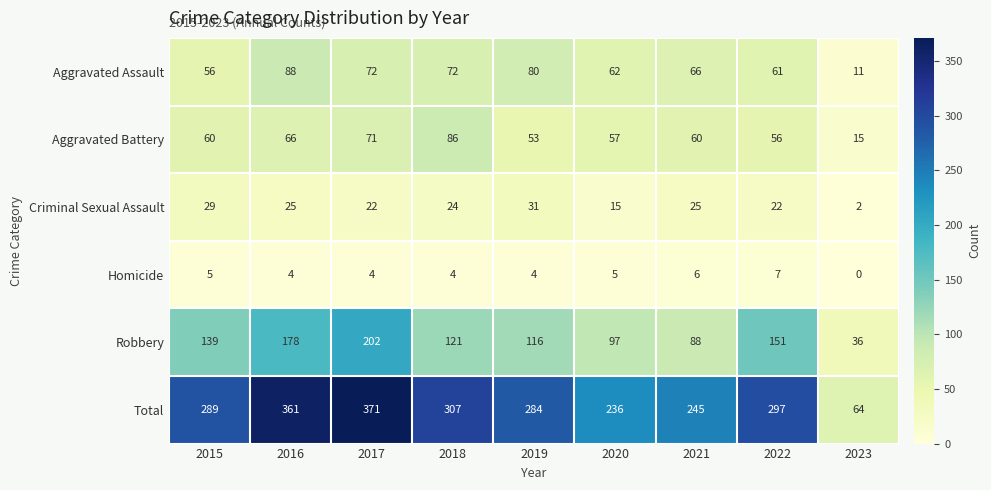

Which series has the largest total across all categories?

Total